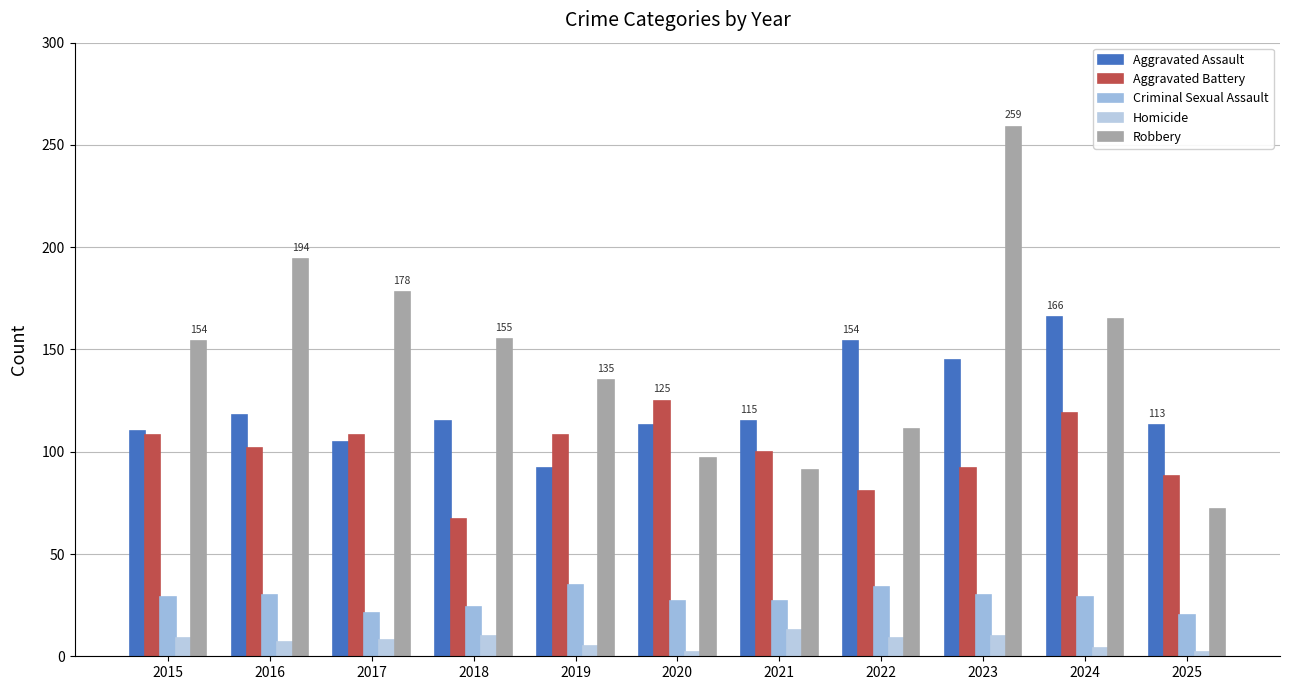

Is it true that Robbery equals 259 at 2023?

True